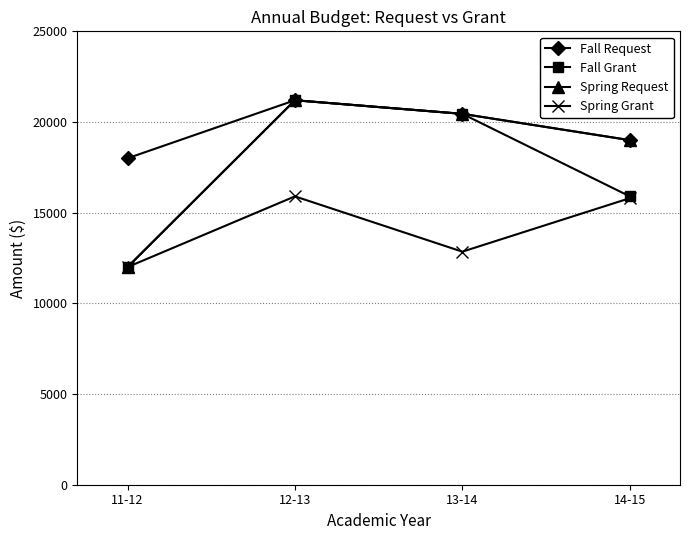

True or false: Spring Grant and Fall Request cross at least once.

False